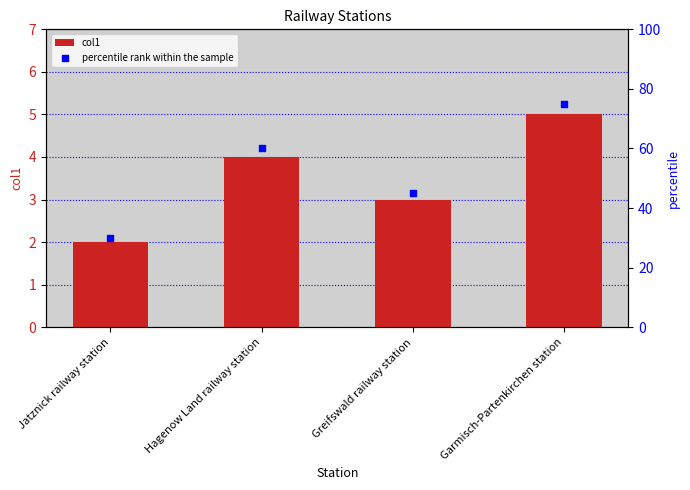

At how many categories does at least one series exceed 11?

4